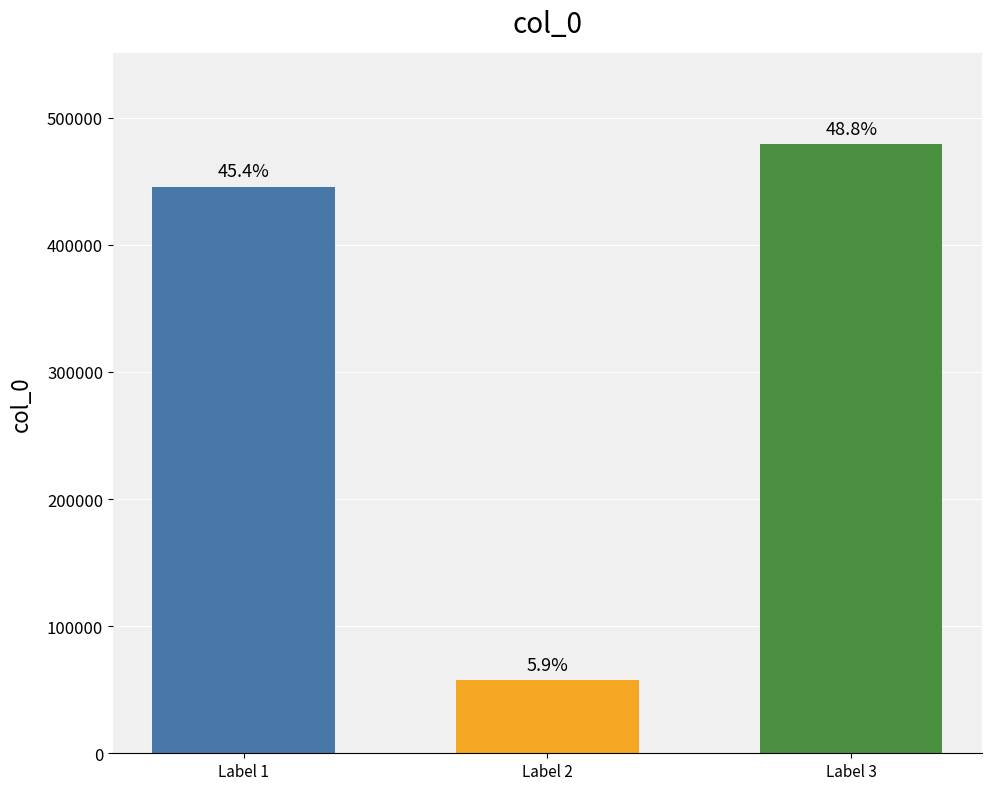

Which category has the lowest value across all series?

Label 2